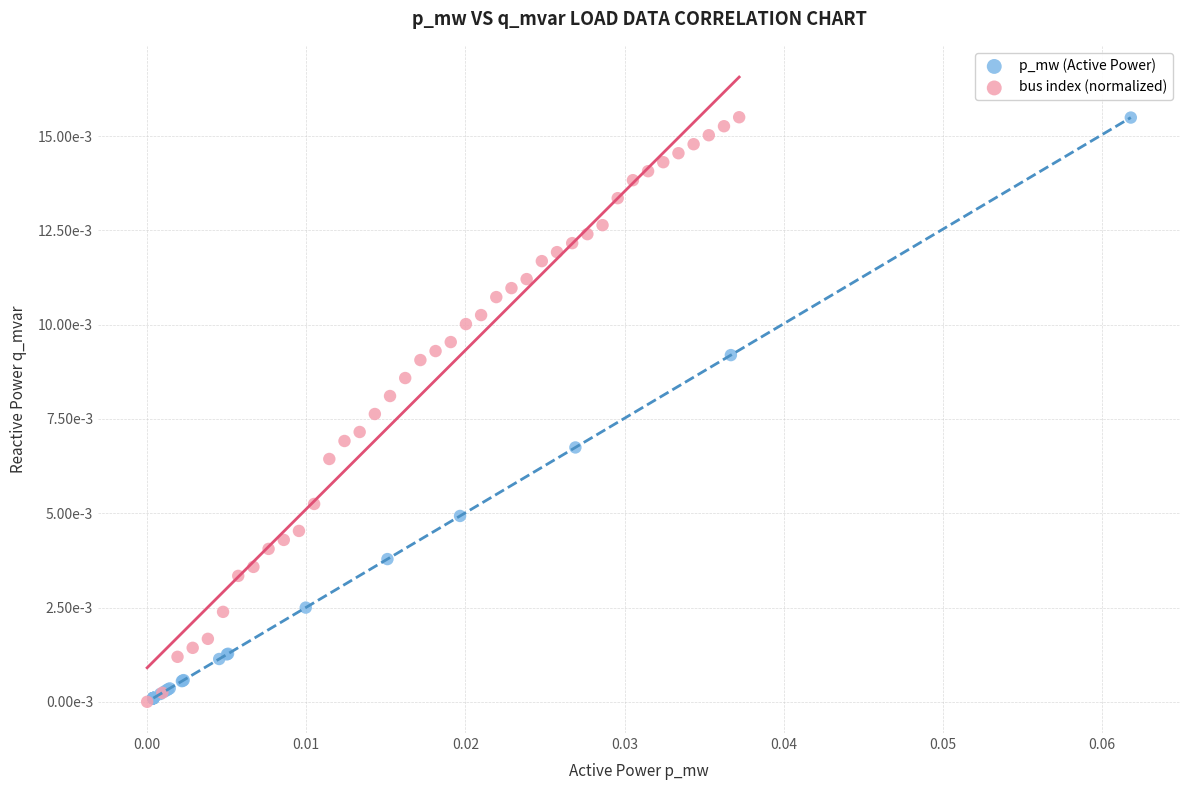

What are all the series names shown in the legend?

p_mw (Active Power), bus index (normalized)